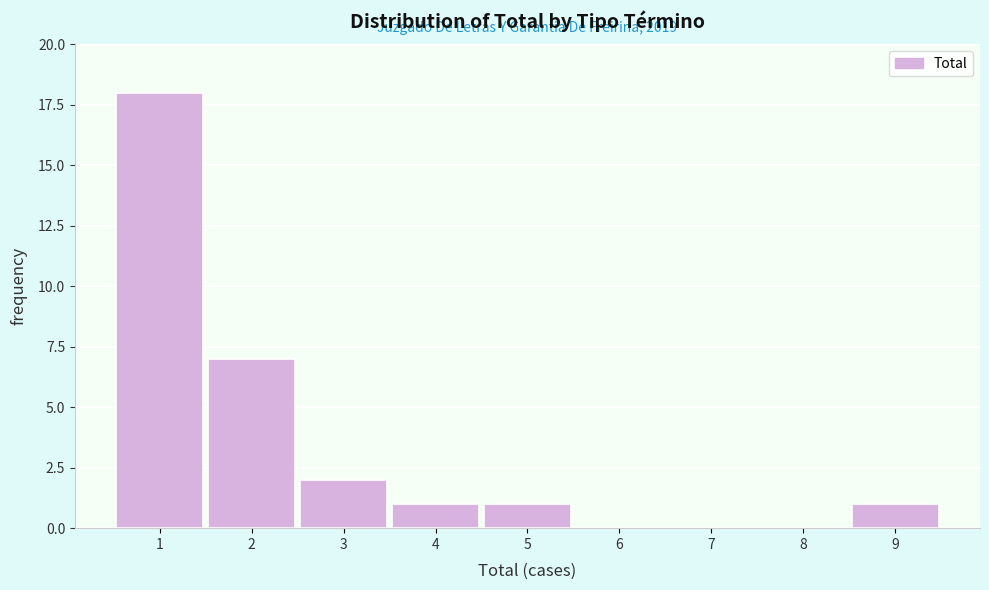

Reading left to right, transcribe all the data shown in this chart.

1=18	2=7	3=2	4=1	5=1	6=0	7=0	8=0	9=1